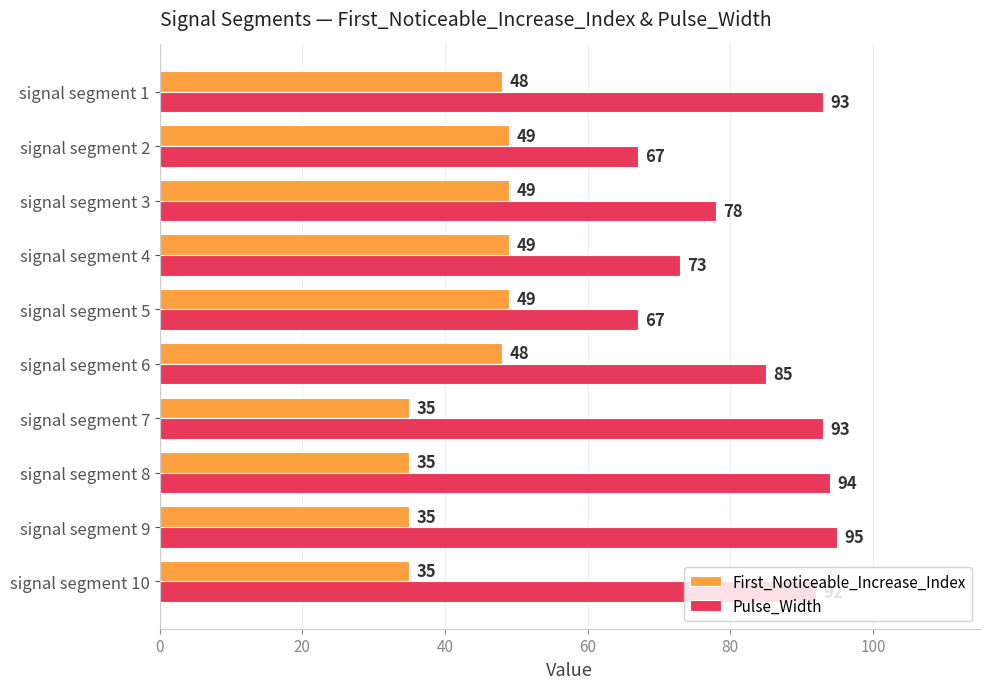

List the series in order of their overall mean, highest first.

Pulse_Width, First_Noticeable_Increase_Index